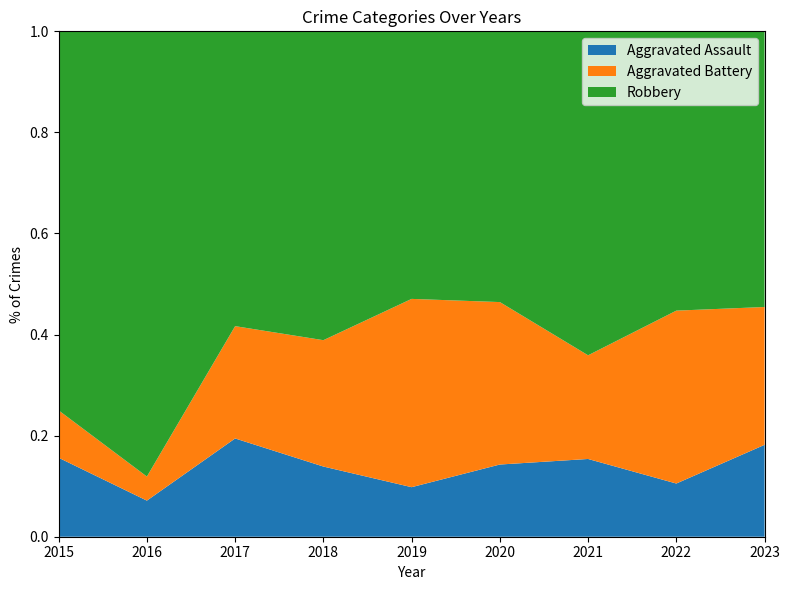

Reading left to right, what are all the values shown in this chart?

Aggravated Assault: 2015=5	2016=3	2017=7	2018=5	2019=5	2020=4	2021=6	2022=4	2023=2
Aggravated Battery: 2015=3	2016=2	2017=8	2018=9	2019=19	2020=9	2021=8	2022=13	2023=3
Robbery: 2015=24	2016=37	2017=21	2018=22	2019=27	2020=15	2021=25	2022=21	2023=6